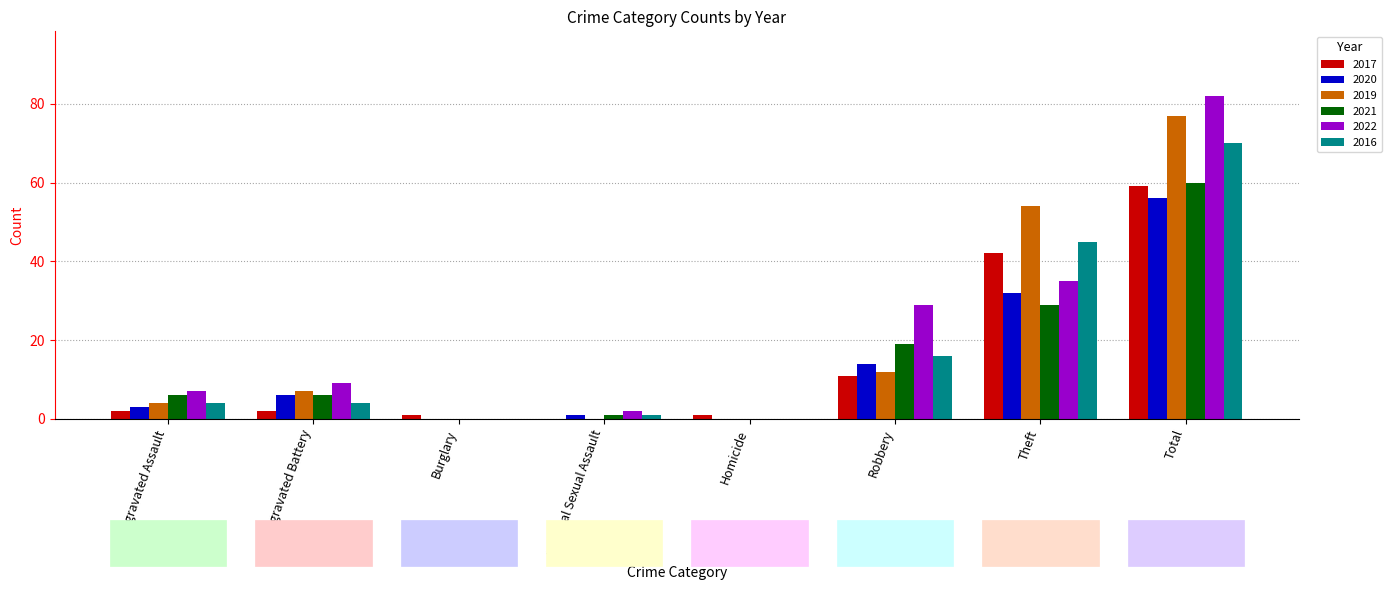

What is the maximum value shown in the chart?

82